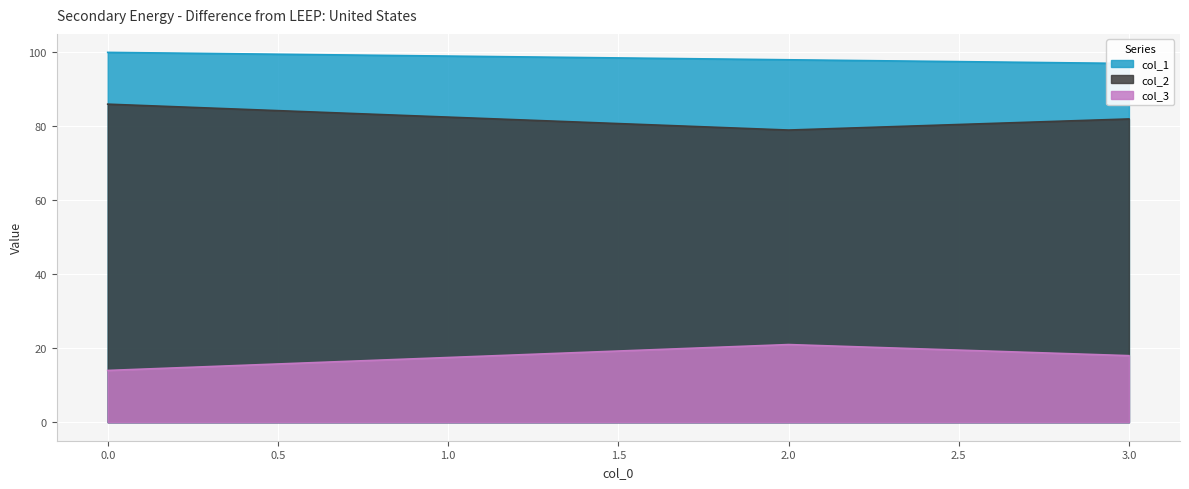

At how many categories does at least one series exceed 83?

3